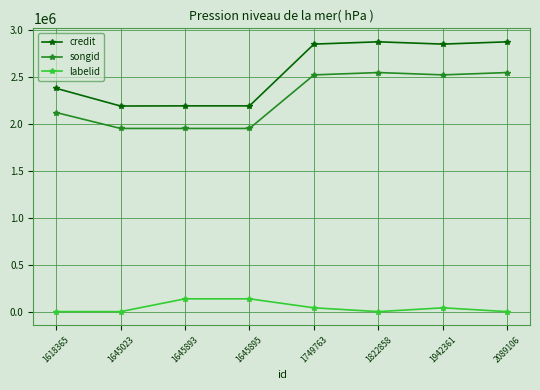

True or false: labelid and credit intersect in this chart.

False